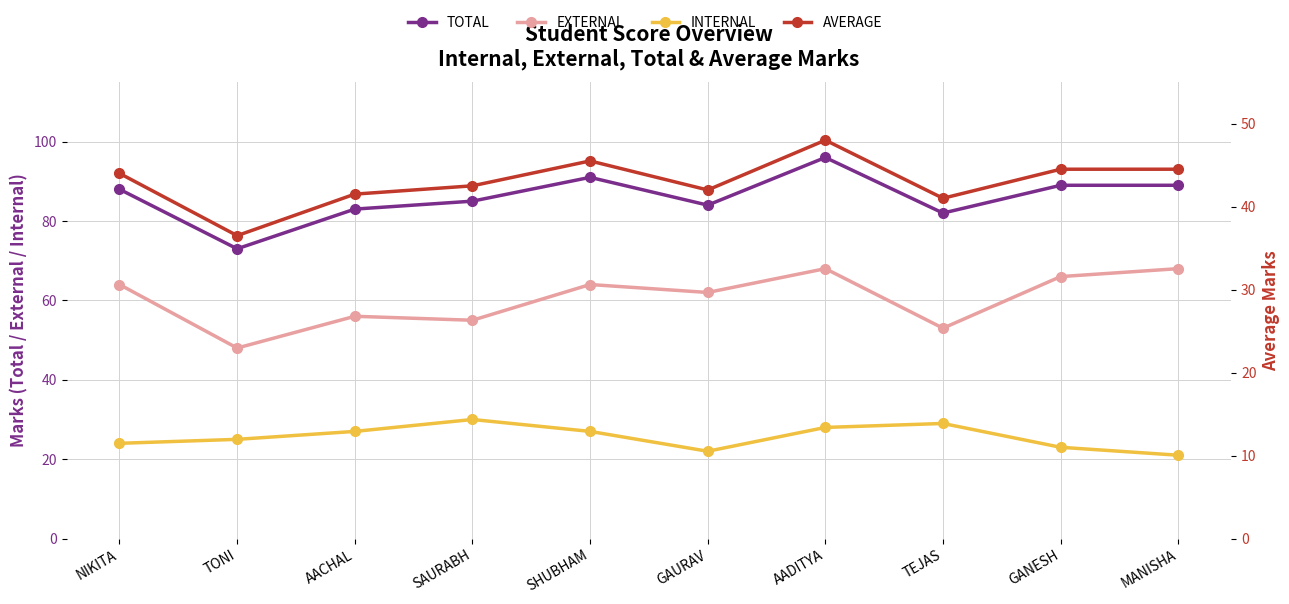

At which category does EXTERNAL reach its first local valley?

TONI